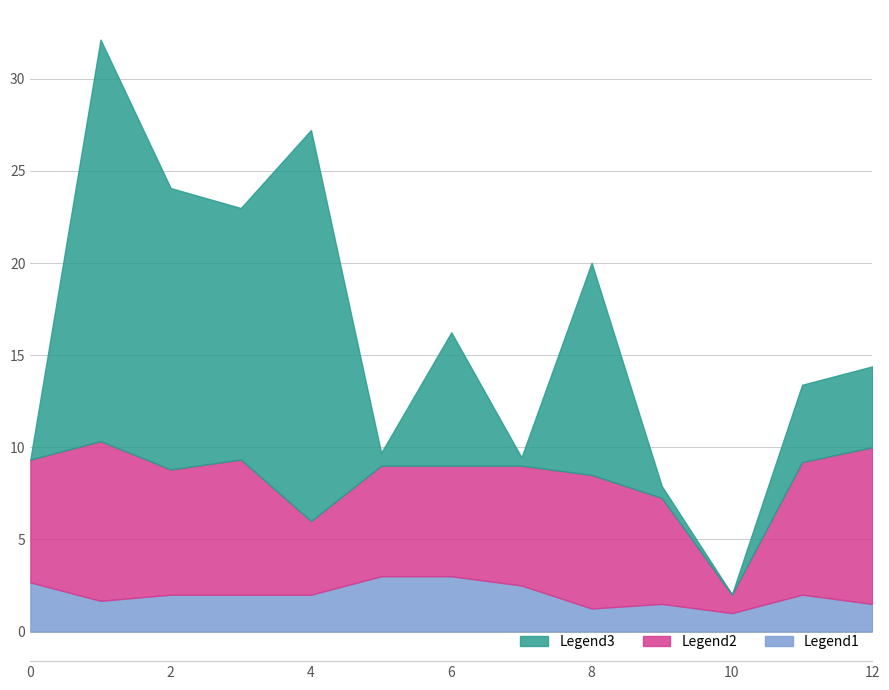

Does the chart display data point markers on the line(s)?

No